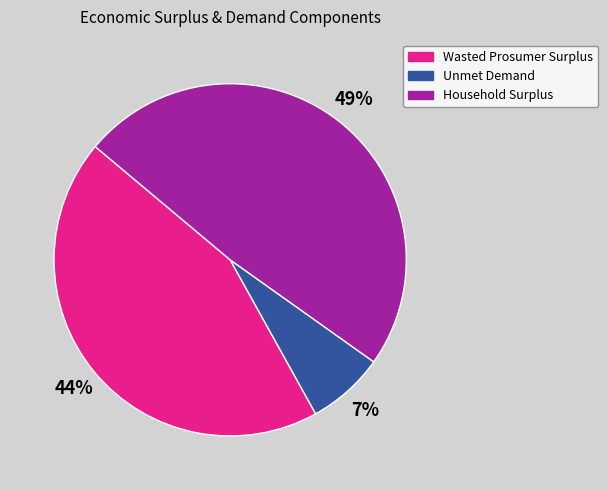

Do Household Surplus and Unmet Demand together represent more than half of the pie?

Yes